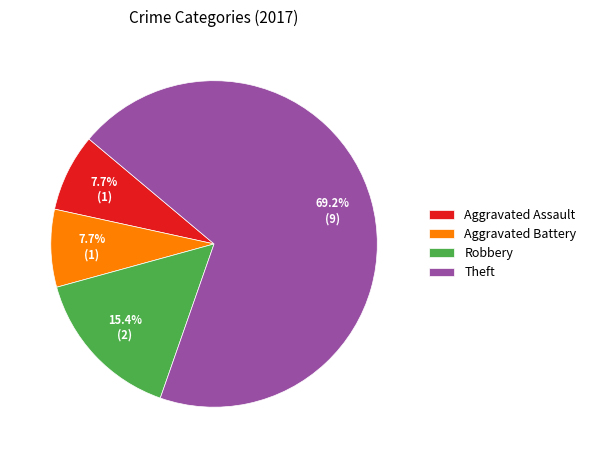

The Aggravated Assault slice represents 19% of the pie. True or false?

False